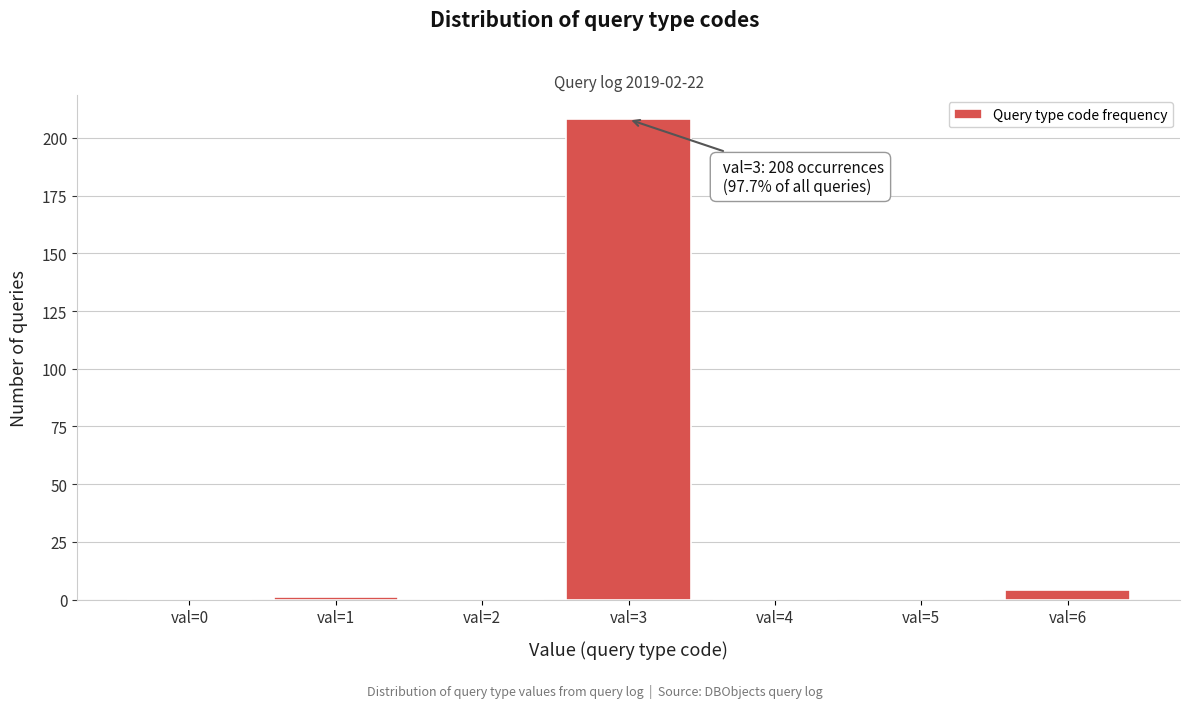

Between val=4 and val=3, which is larger?

val=3